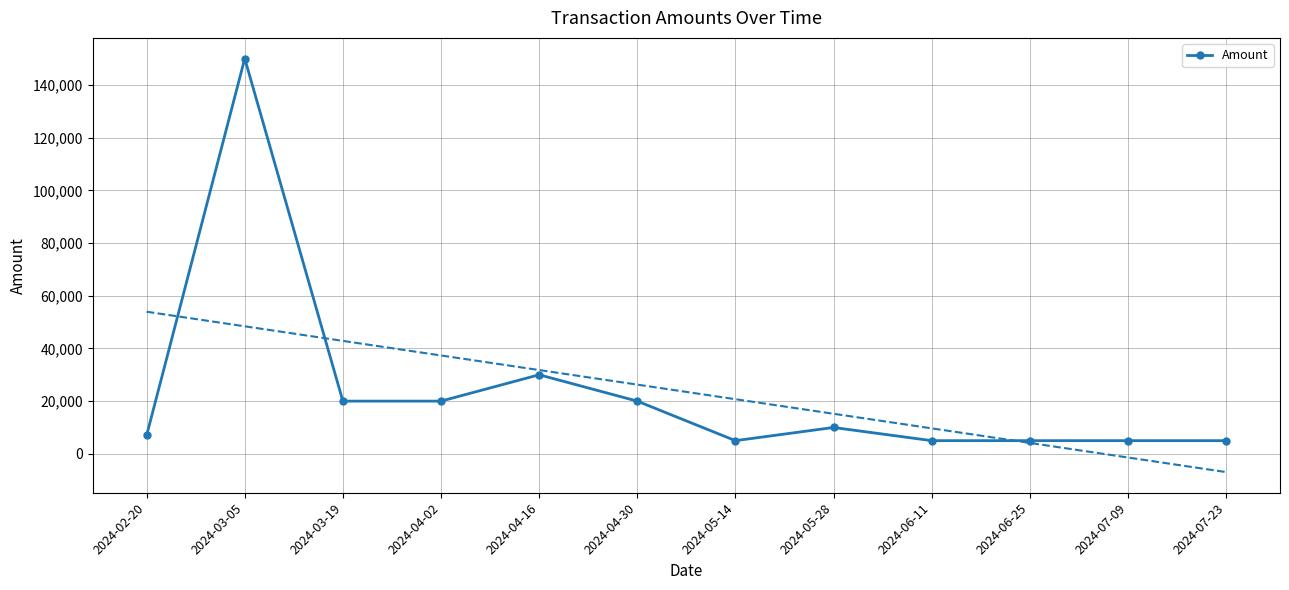

Which category has the highest value across all series?

2024-03-05